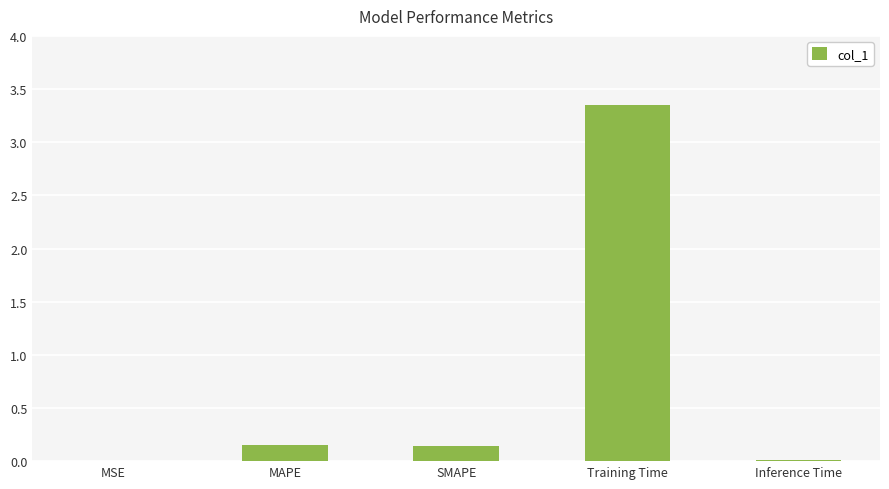

Which label corresponds to the largest value in the chart?

Training Time